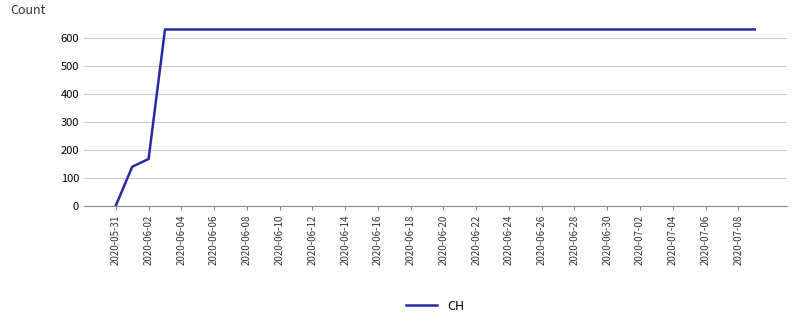

What is the greatest value displayed?

631